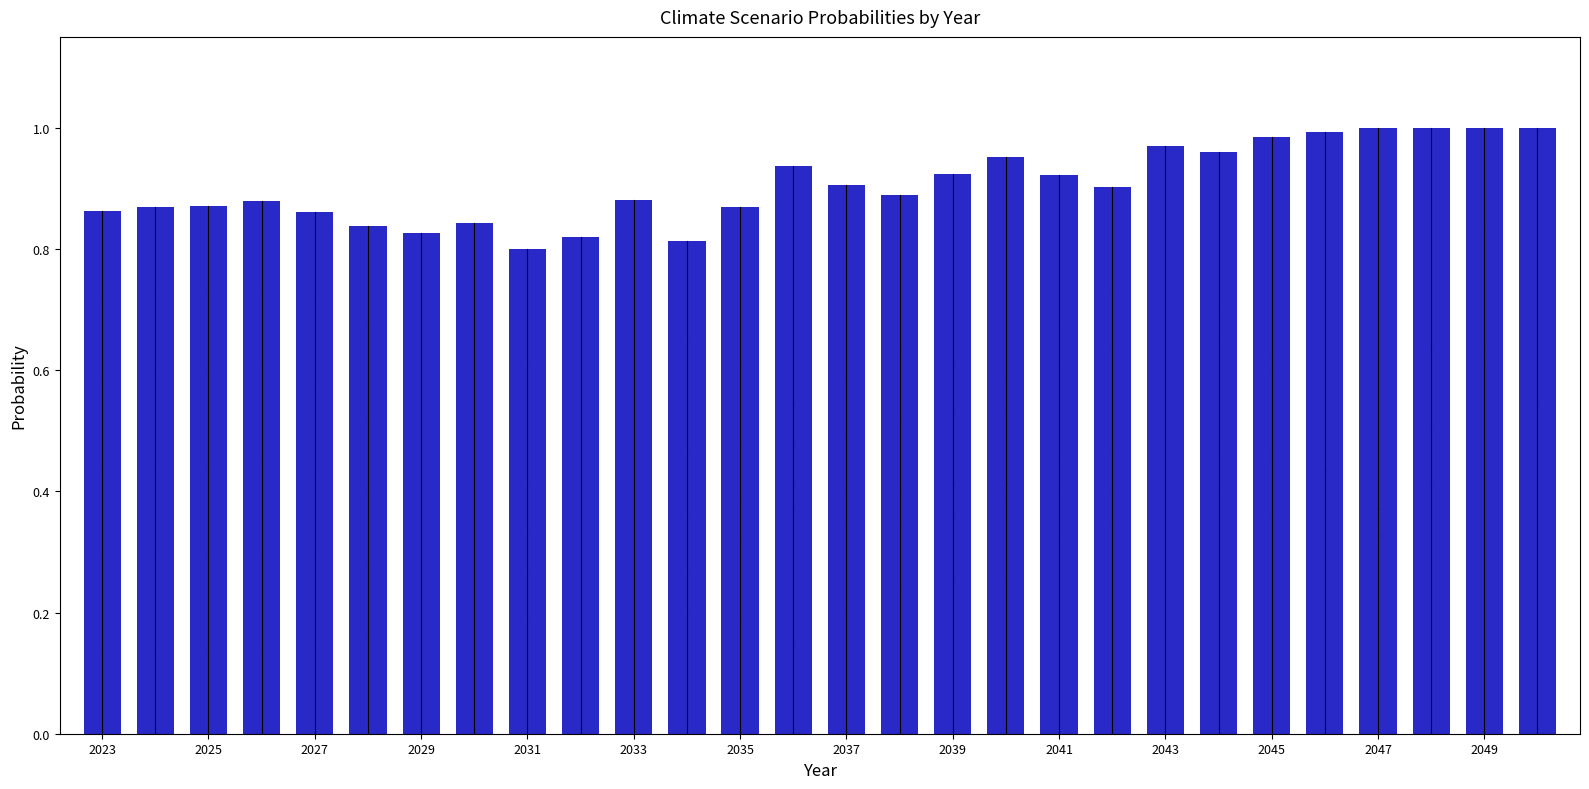

What is the sum of all values?

25.4